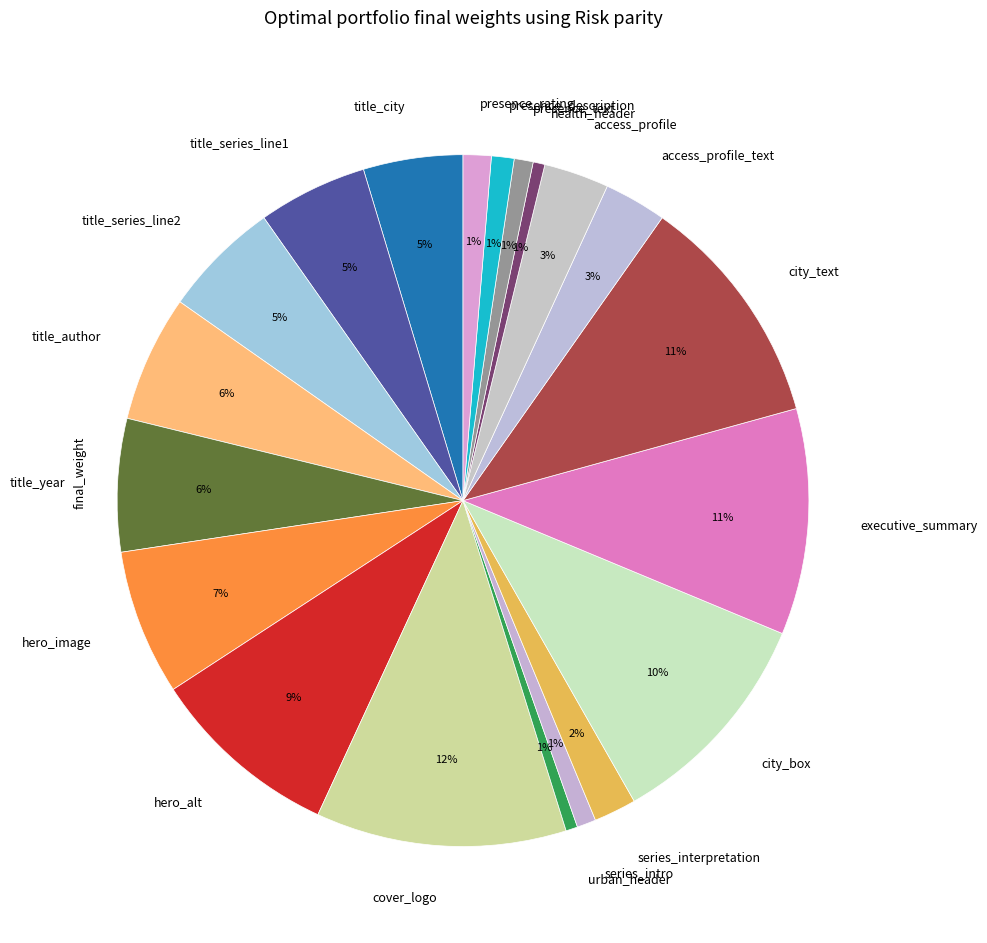

Approximately how many times larger is the value at series_interpretation compared to title_city?

0.4